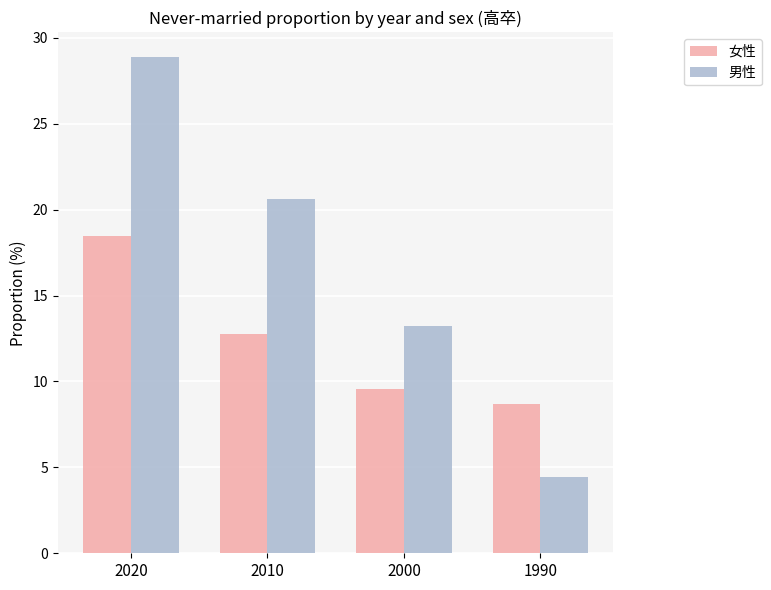

Reading right to left, extract all data points from this chart.

女性: 1990=8.7	2000=9.5	2010=12.8	2020=18.4
男性: 1990=4.4	2000=13.2	2010=20.6	2020=28.9